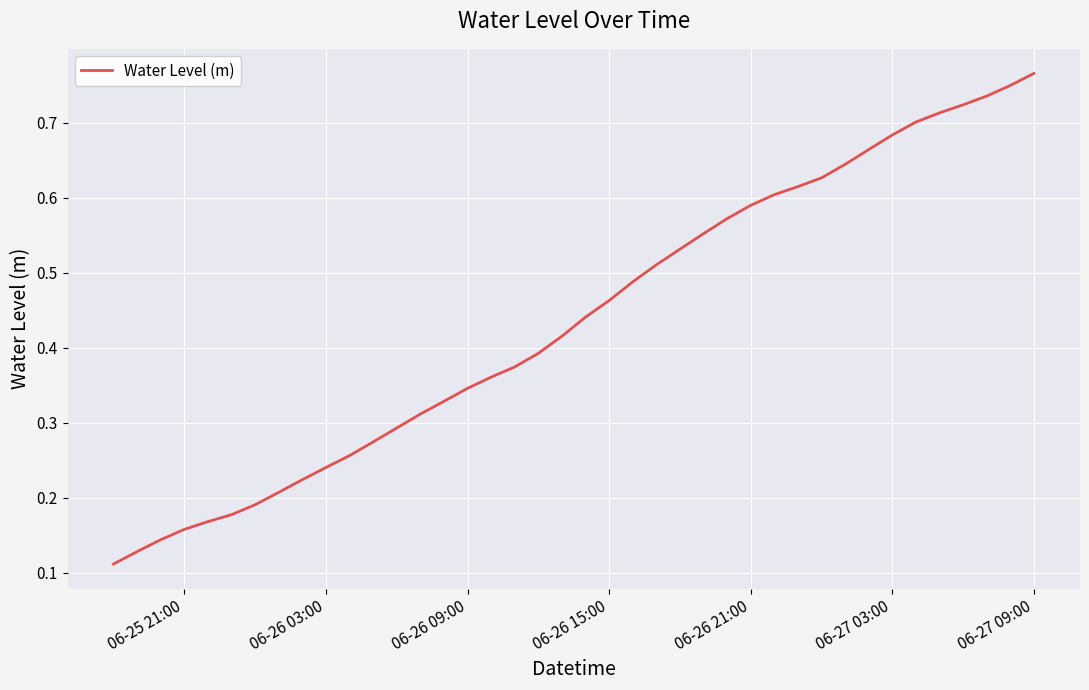

Does the chart have visible grid lines?

Yes